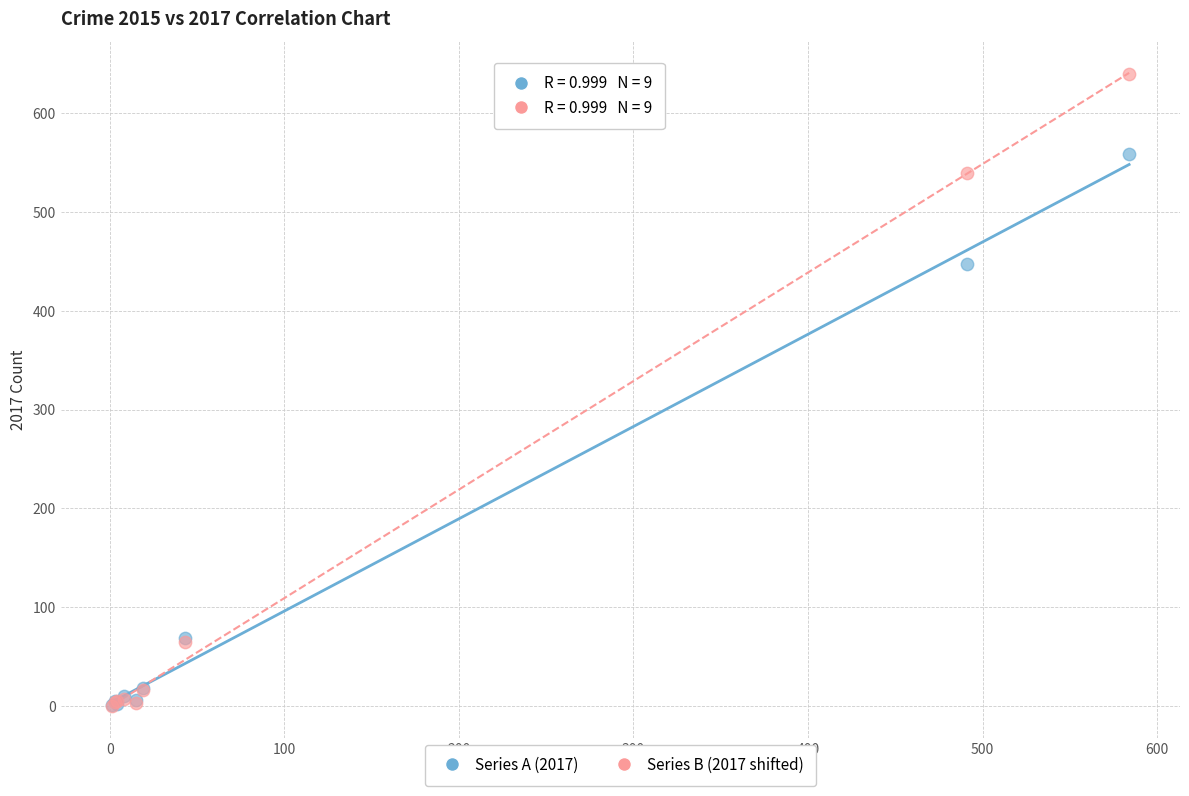

Across all series, what Y value is closest to 319?

447